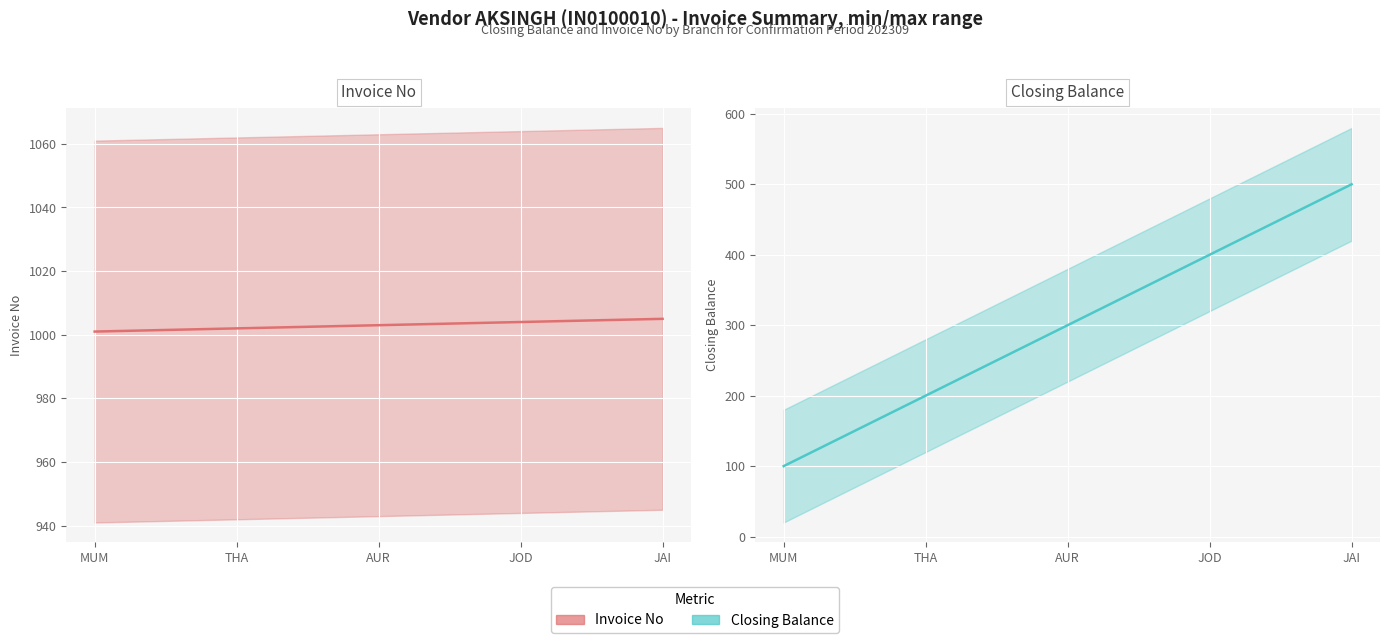

Which category has the lowest value in the Invoice No series?

MUM